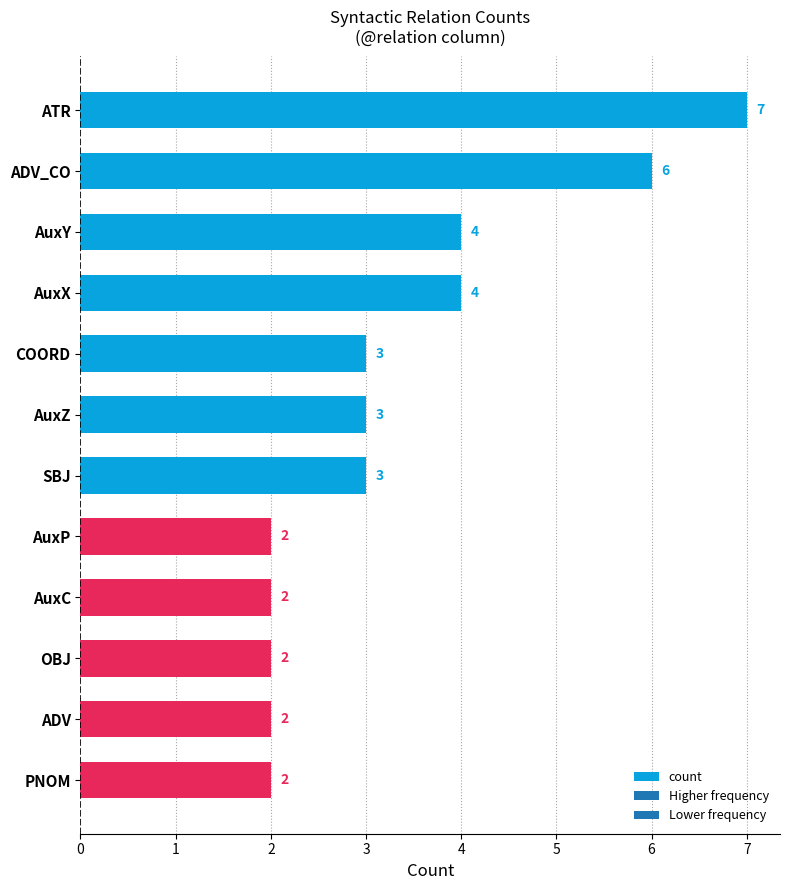

Reading bottom to top, list all the values displayed in this chart.

2	2	2	2	2	3	3	3	4	4	6	7